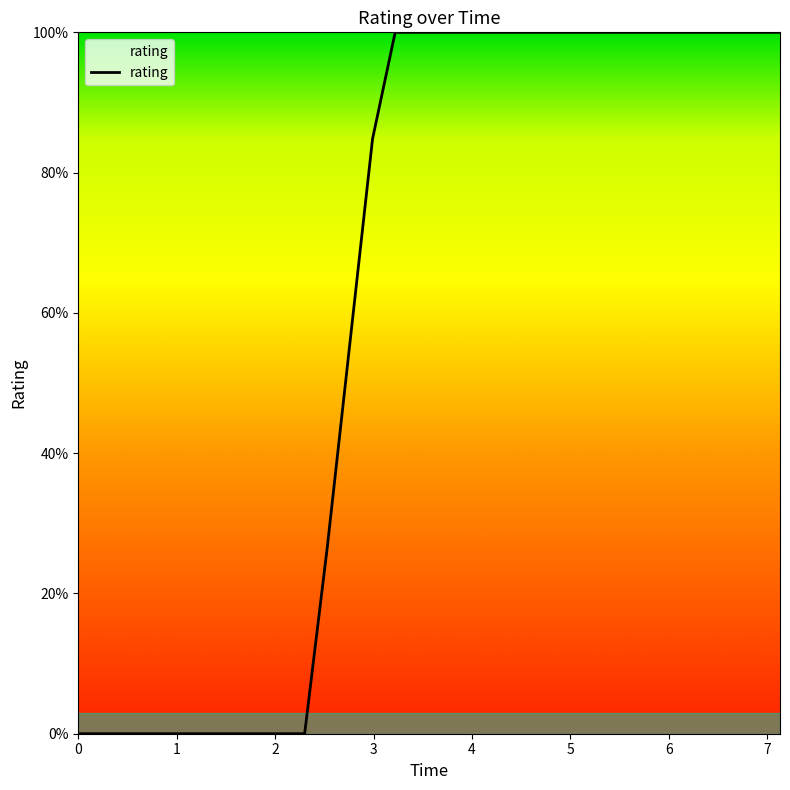

What is the difference between the maximum and minimum values?

100.0